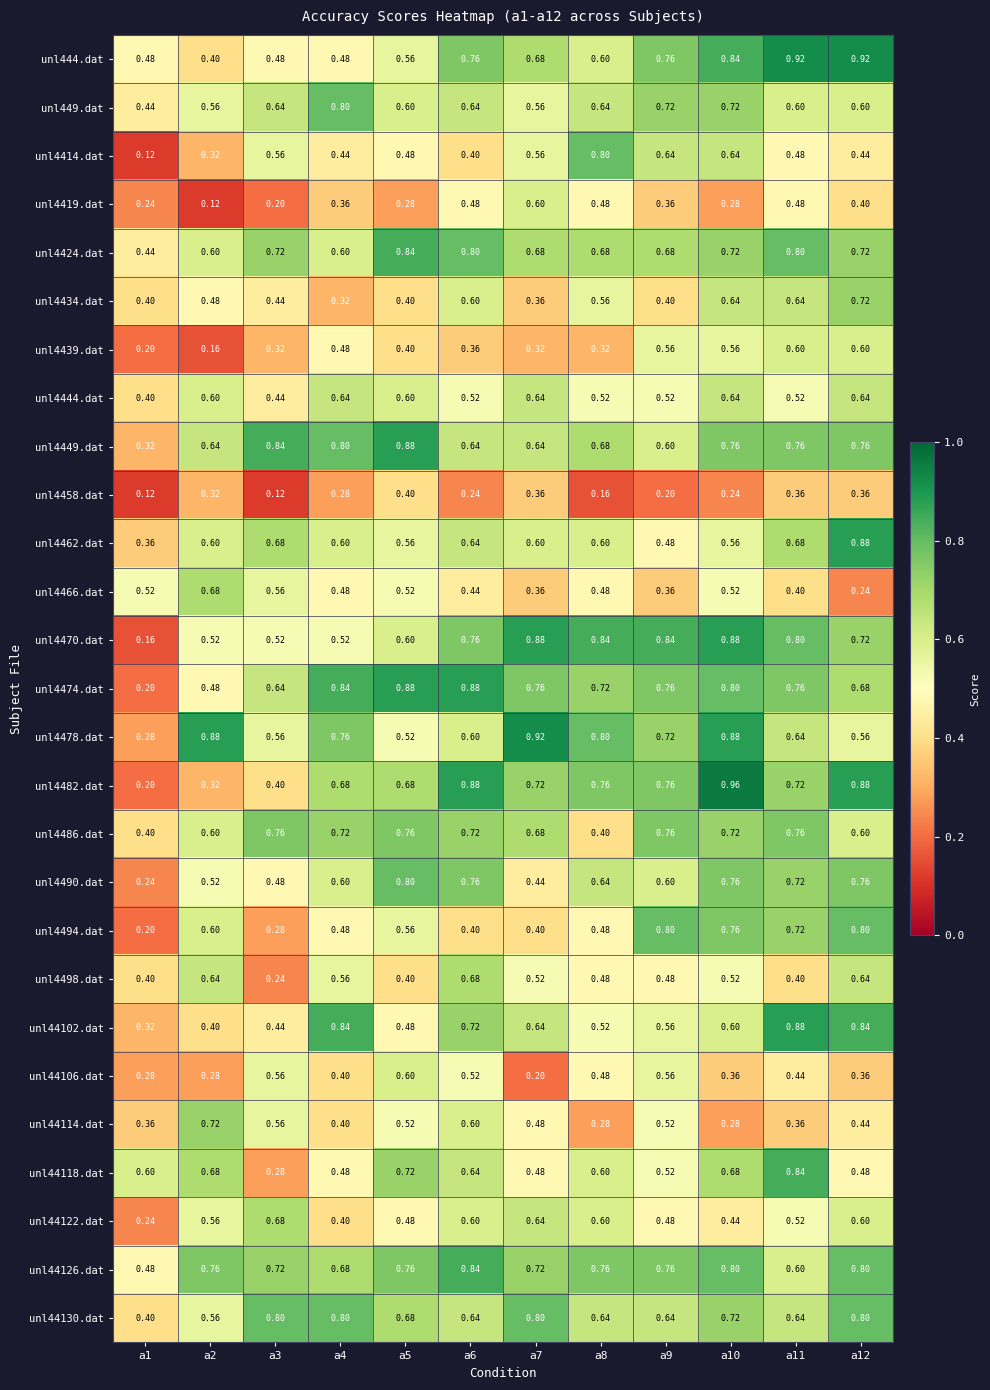

Is the value of unl4462.dat at a4 greater than the value of unl4494.dat at a11?

No